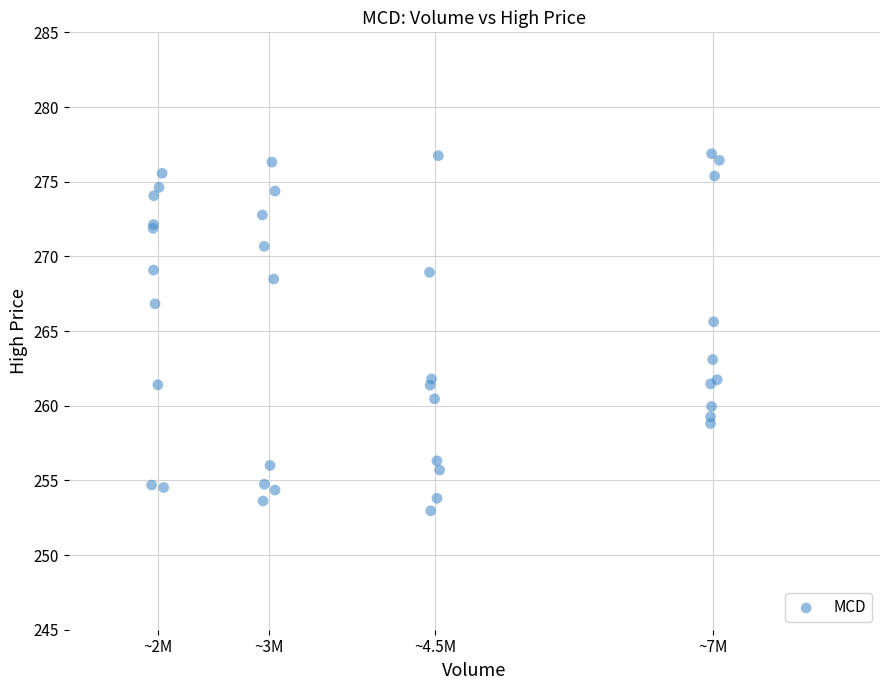

What Y value in the scatter plot is closest to 264?

263.1